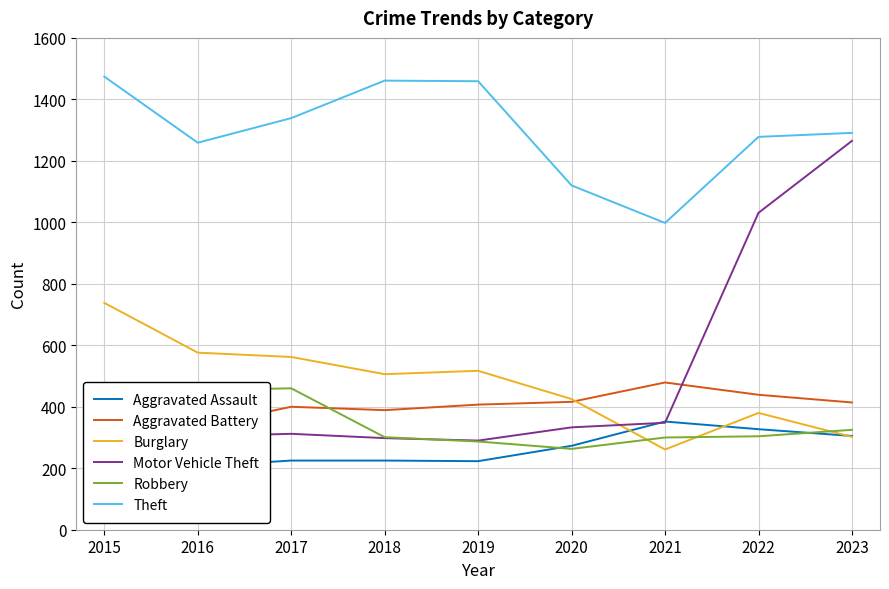

Between 2021 and 2020, which is larger?

2021